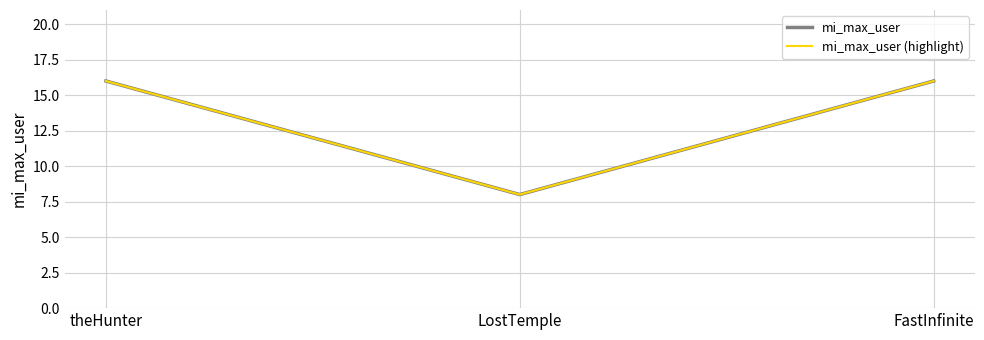

Which series has the widest spread of values?

mi_max_user